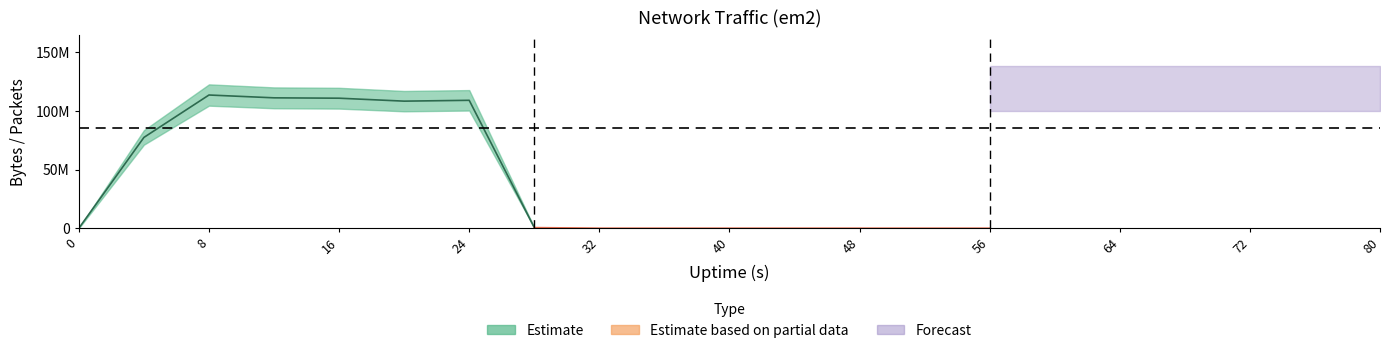

True or false: recv.pkts has a value of 0 at 40.

True